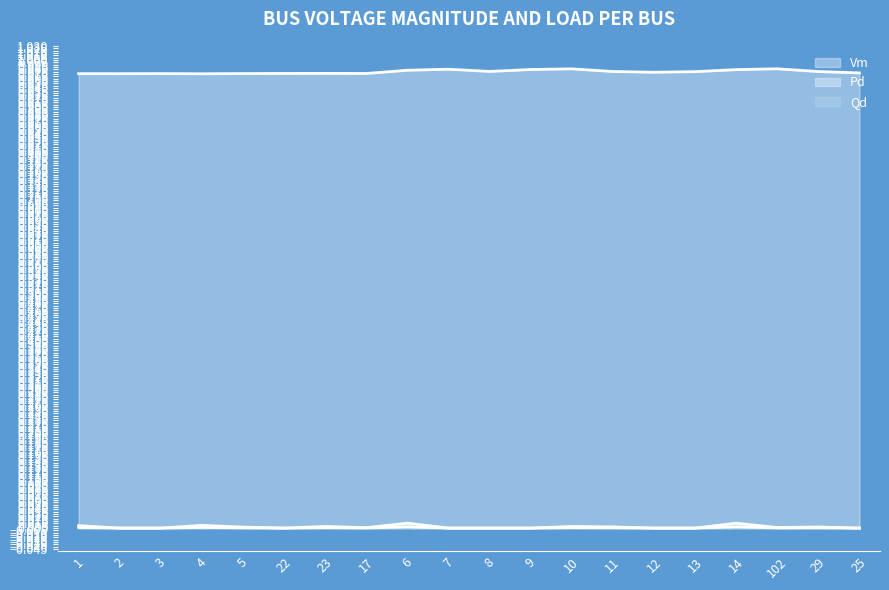

True or false: Qd and Pd cross at least once.

False